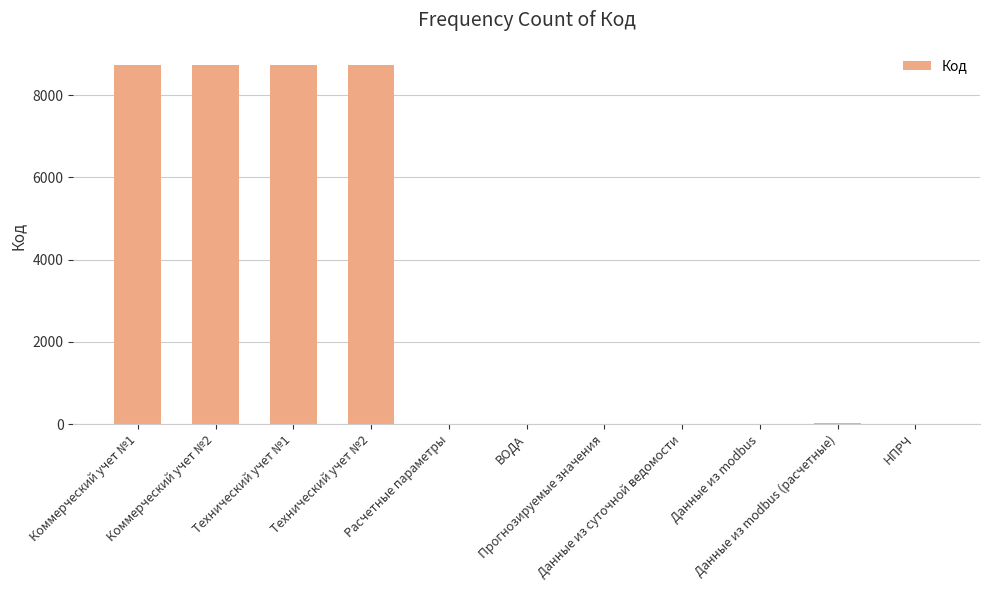

What is the difference between the second highest and minimum values?

8739